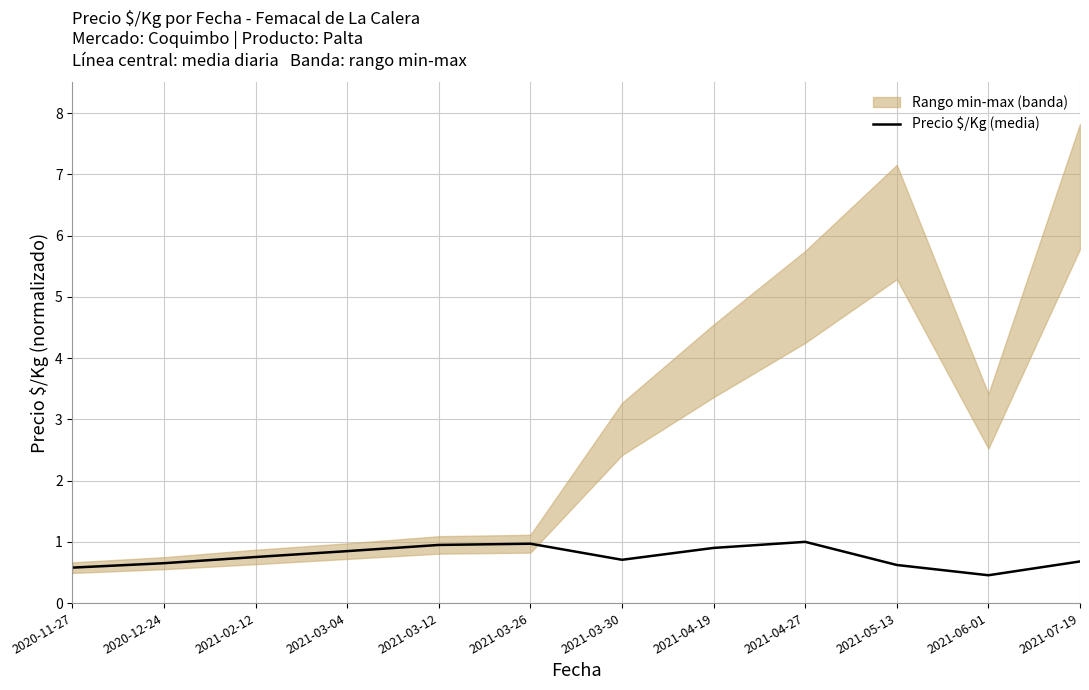

Reading left to right, what are all the values shown in this chart?

0.6	0.7	0.8	0.8	0.9	1.0	0.7	0.9	1.0	0.6	0.5	0.7